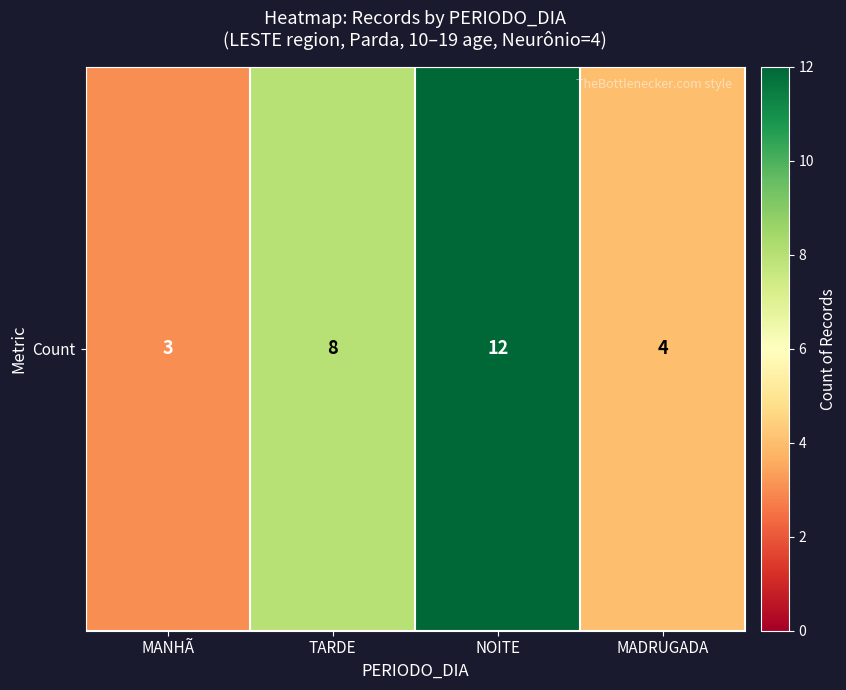

The chart shows a value of 5 at MANHÃ. True or false?

False